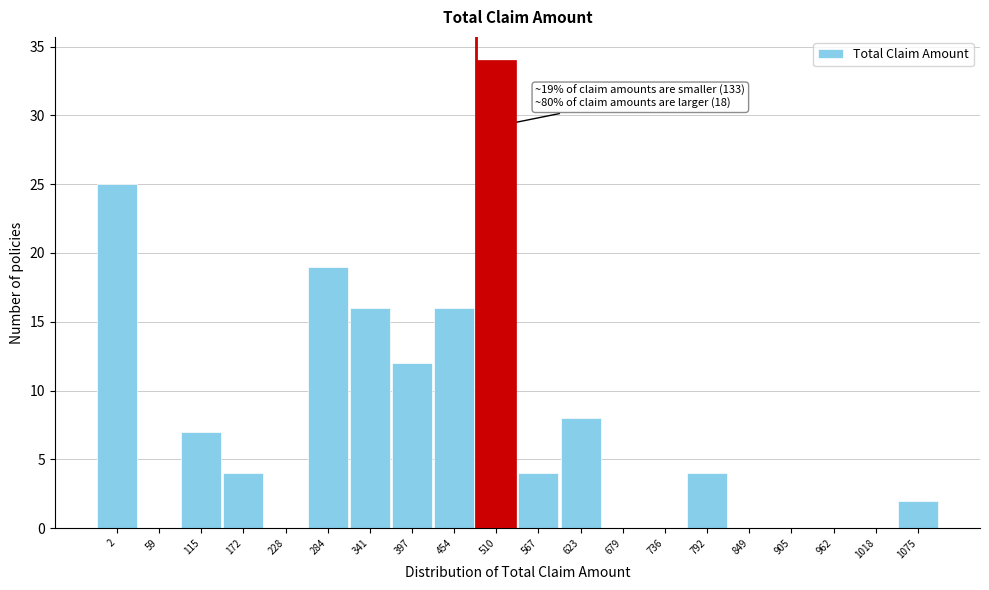

Reading left to right, transcribe all the data shown in this chart.

2=25	59=0	115=7	172=4	228=0	284=19	341=16	397=12	454=16	510=34	567=4	623=8	679=0	736=0	792=4	849=0	905=0	962=0	1018=0	1075=2